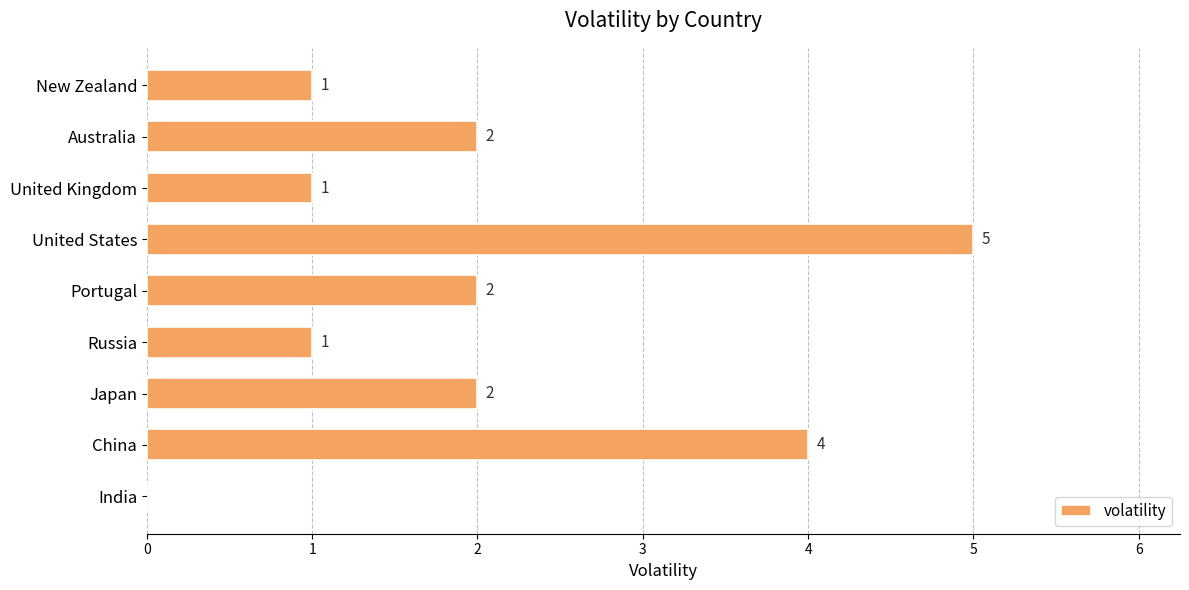

Reading bottom to top, extract all data points from this chart.

India=0	China=4	Japan=2	Russia=1	Portugal=2	United States=5	United Kingdom=1	Australia=2	New Zealand=1